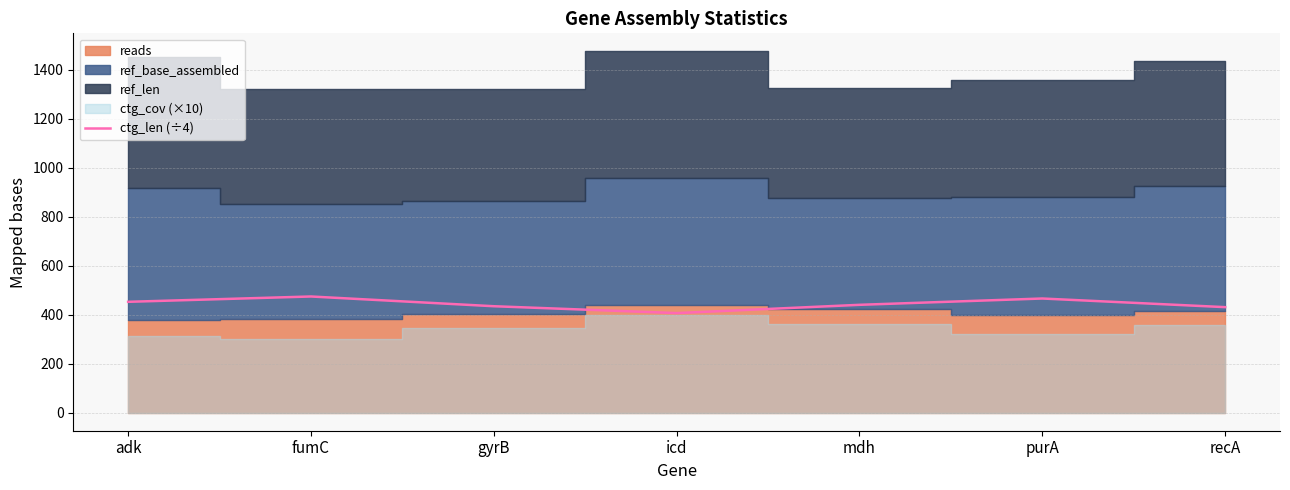

True or false: ctg_len (÷4) has a value of 280.8 at recA.

False